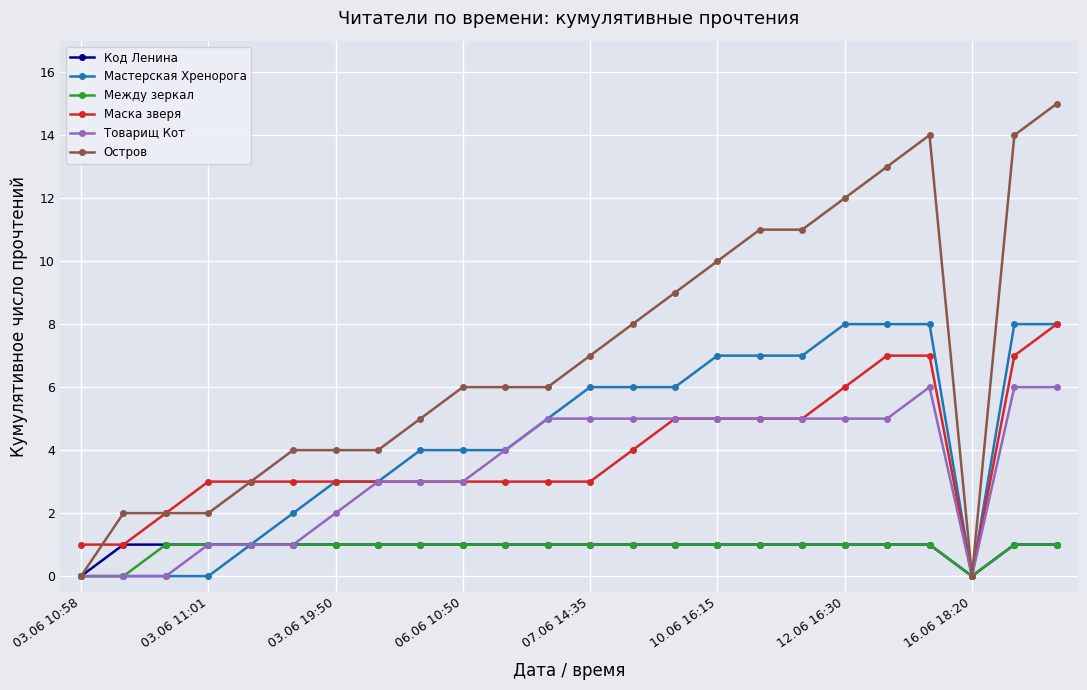

True or false: Остров has more than 0 points higher than both neighbors.

True